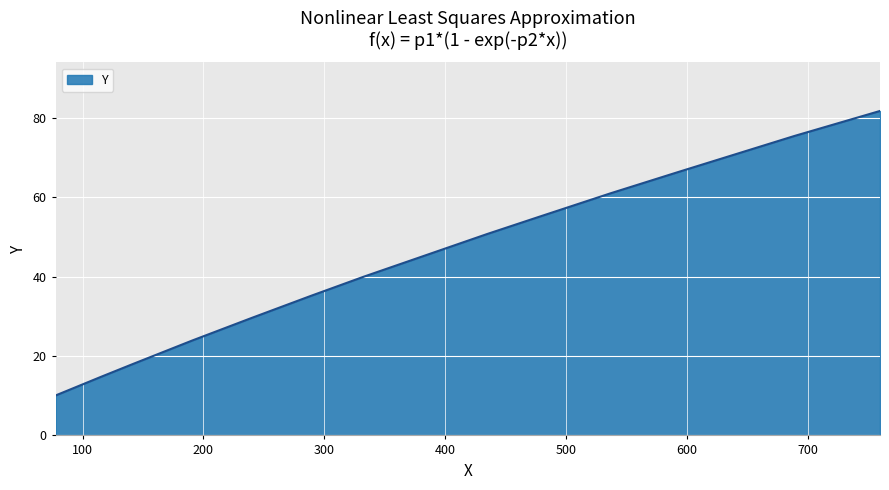

How many distinct data groups are displayed?

1